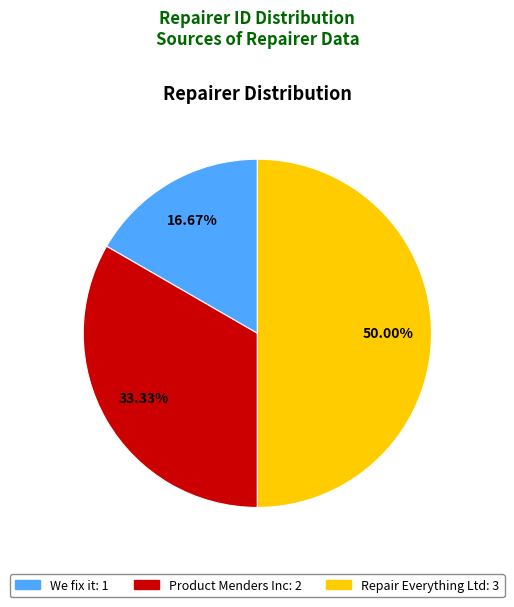

To the nearest percent, what is the difference between the Repair Everything Ltd and We fix it slice percentages?

33%